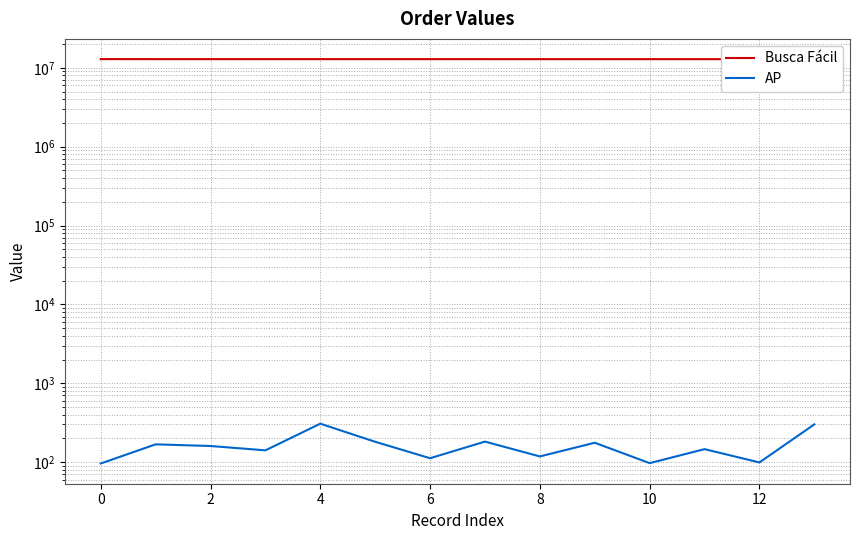

At how many categories does at least one series exceed 10142363?

14